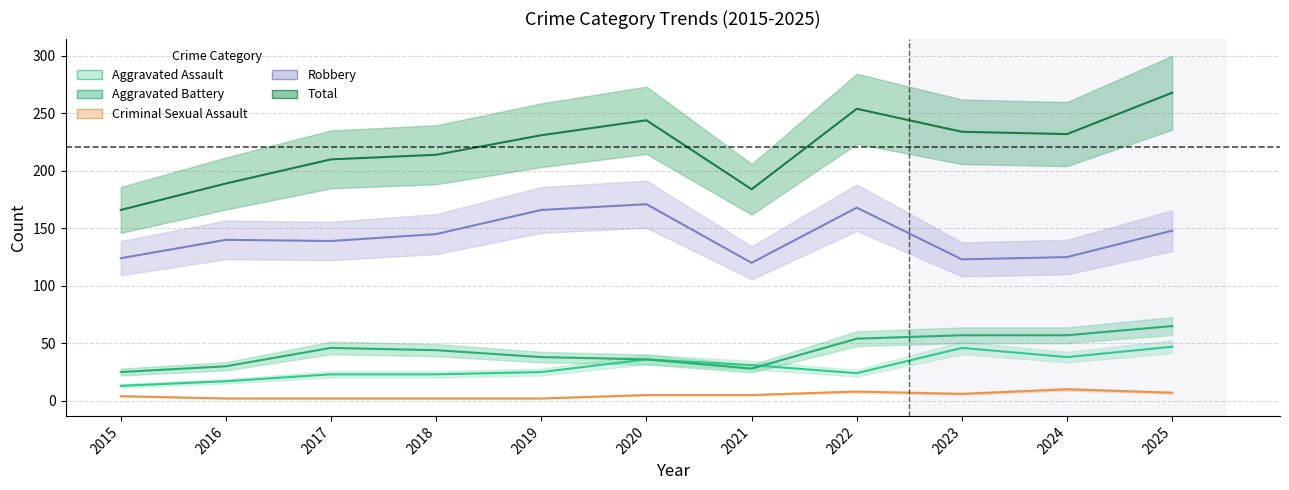

What is the approximate value of Total at 2019?

231